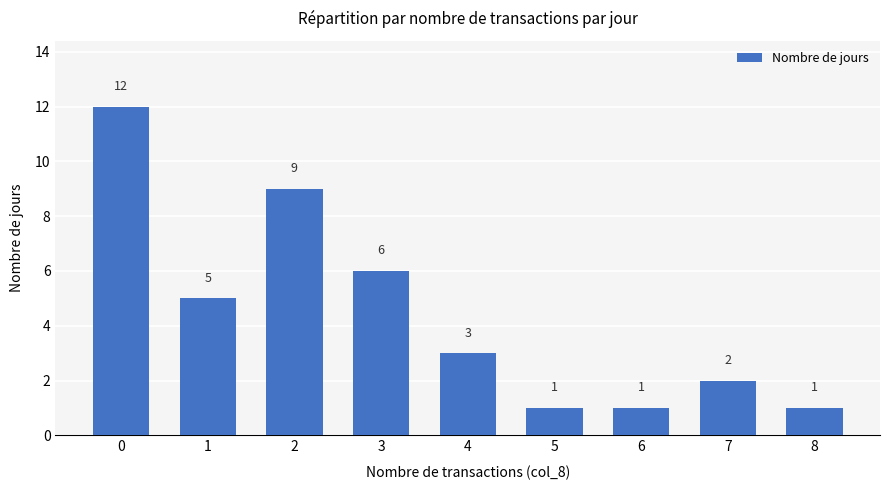

The chart shows a value of 3 at 4. True or false?

True